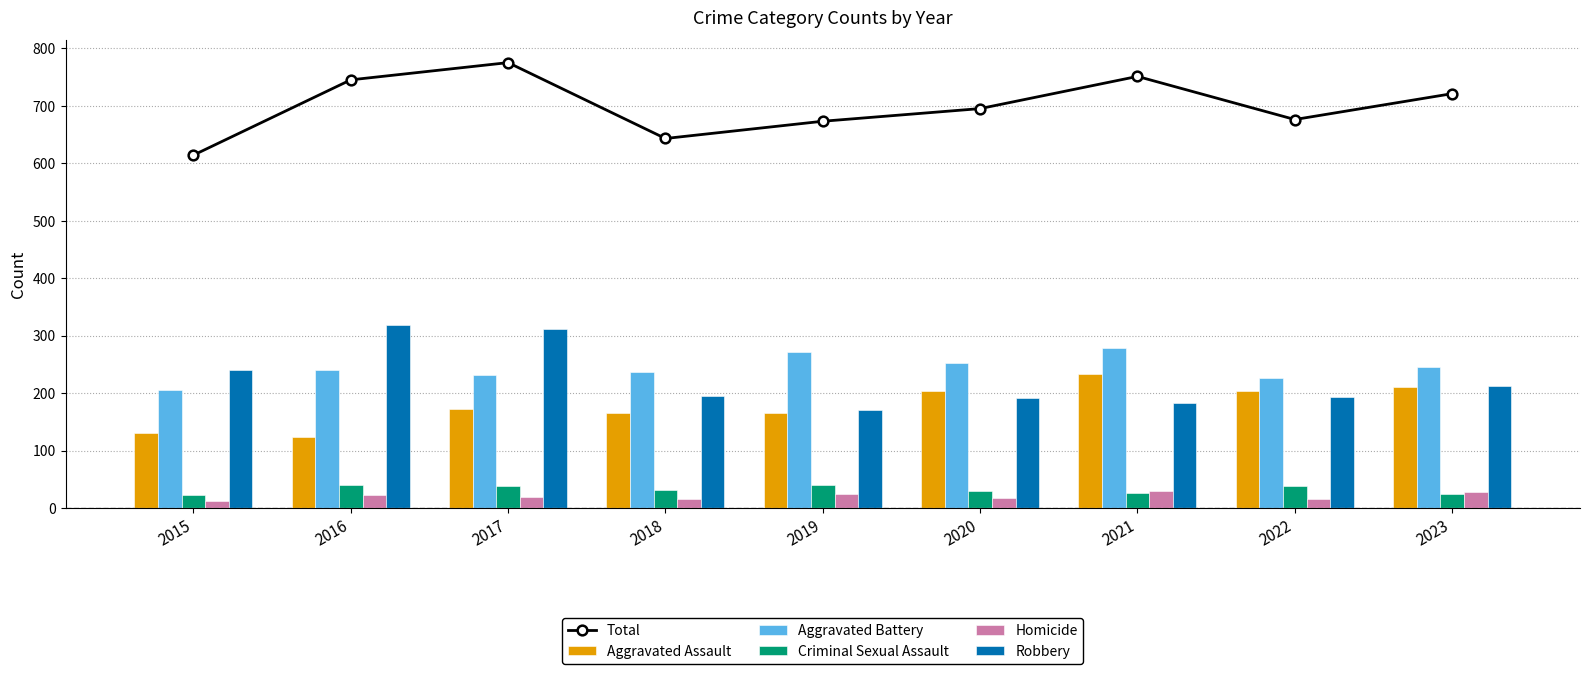

What is the difference between the Criminal Sexual Assault values at 2017 and 2021?

12